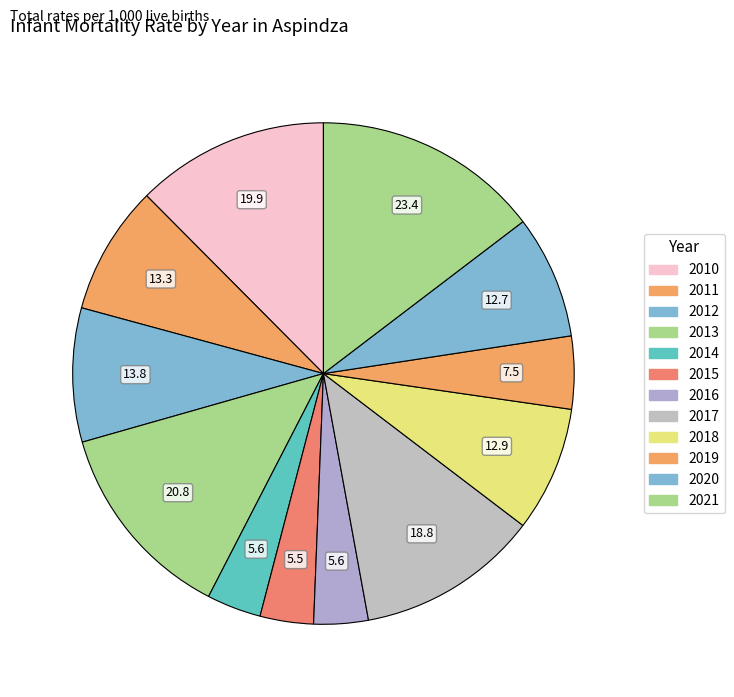

To the nearest percent, what is the difference between the 2019 and 2014 slice percentages?

1%